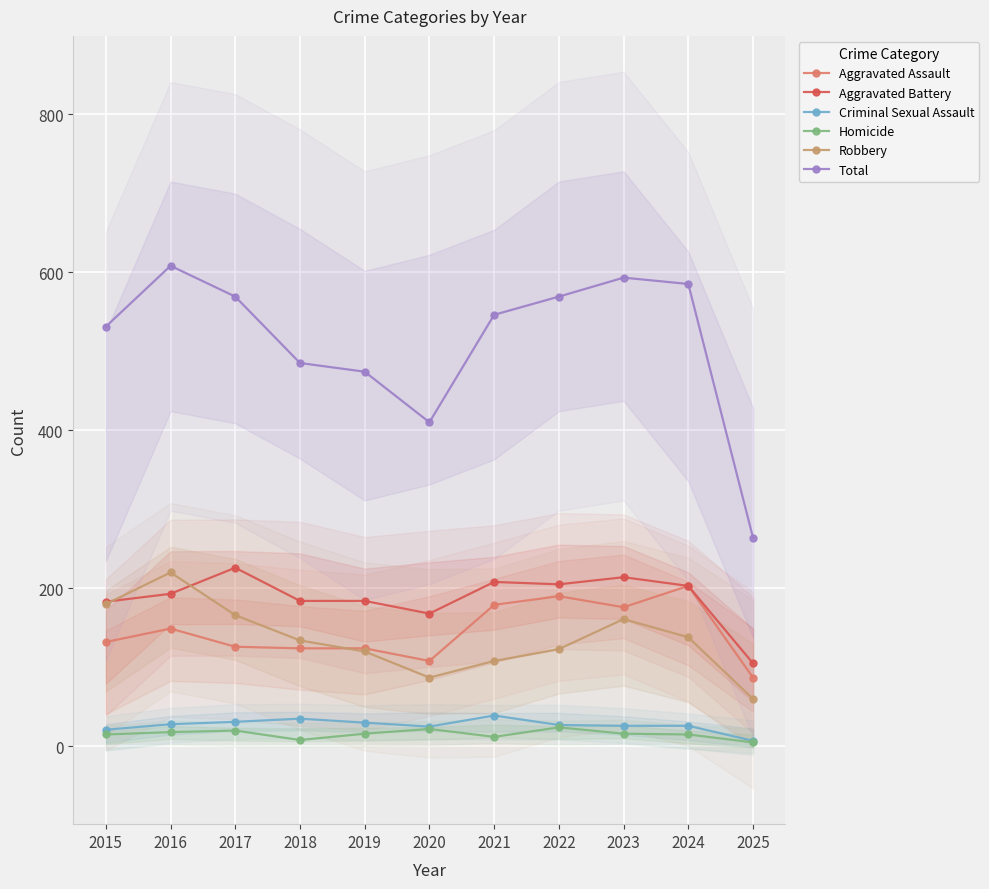

Which has a higher value, 2020 or 2022?

2022